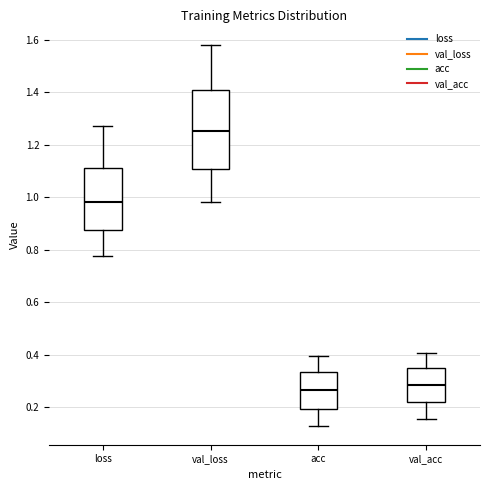

Which box is the tallest, from its lower edge to its upper edge?

val_loss